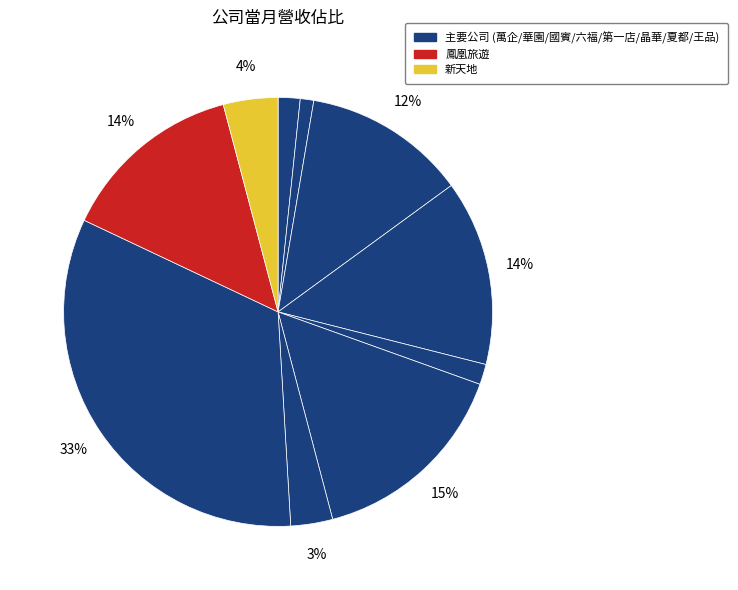

How many slices are in this pie chart?

10